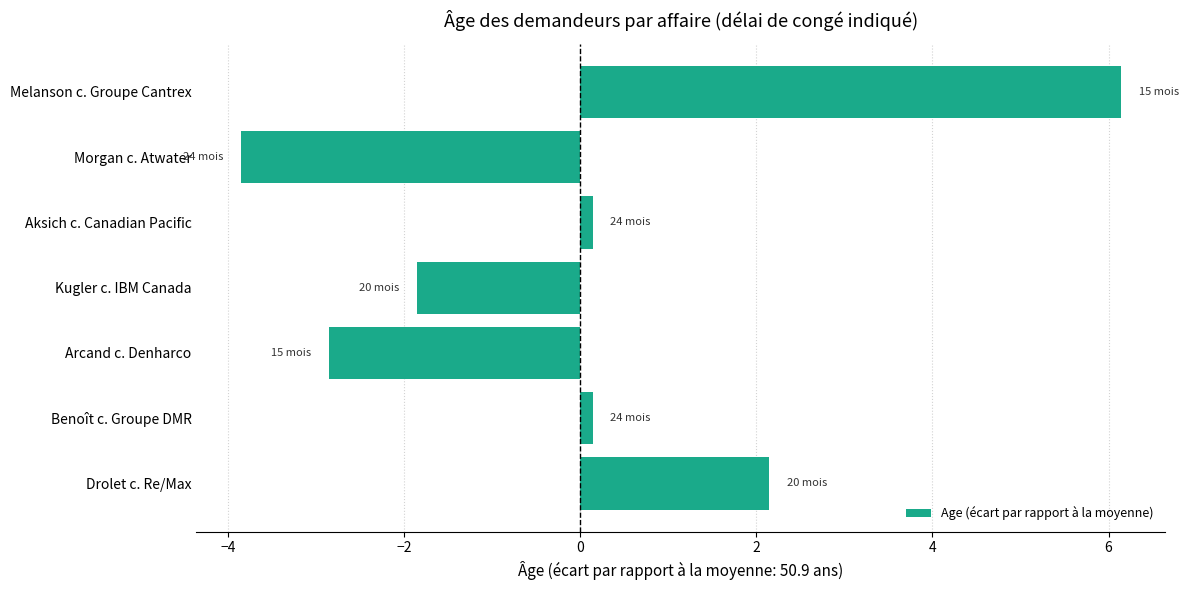

What is the sum of the values at Morgan c. Atwater and Drolet c. Re/Max?

-1.7